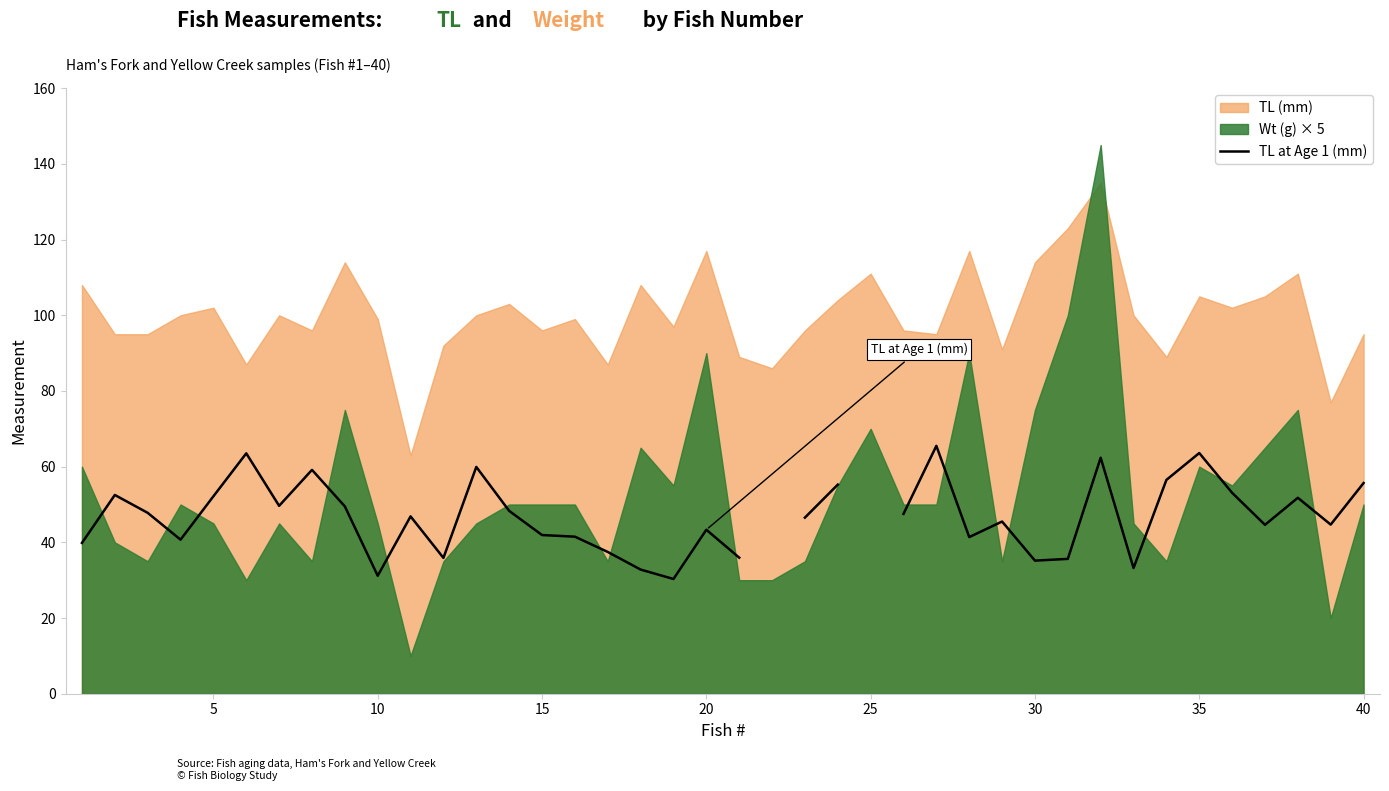

At which label does the data first exceed 47?

5